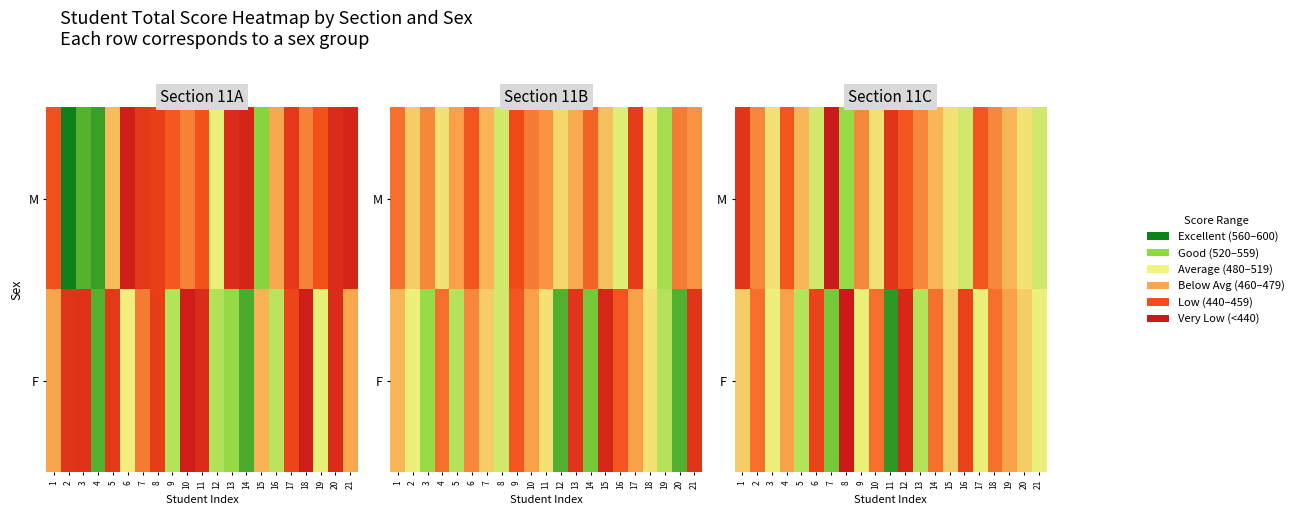

At which category is the sum across all series the highest?

21